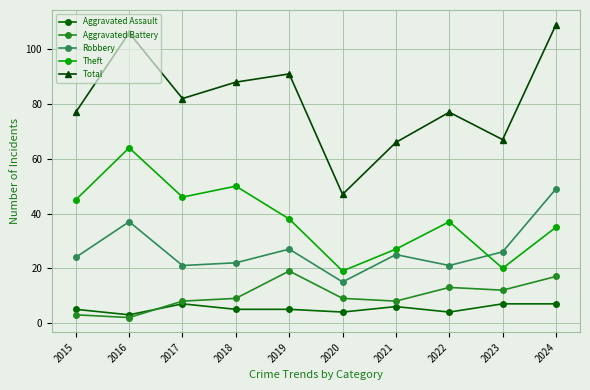

True or false: Robbery and Aggravated Battery cross at least once.

False